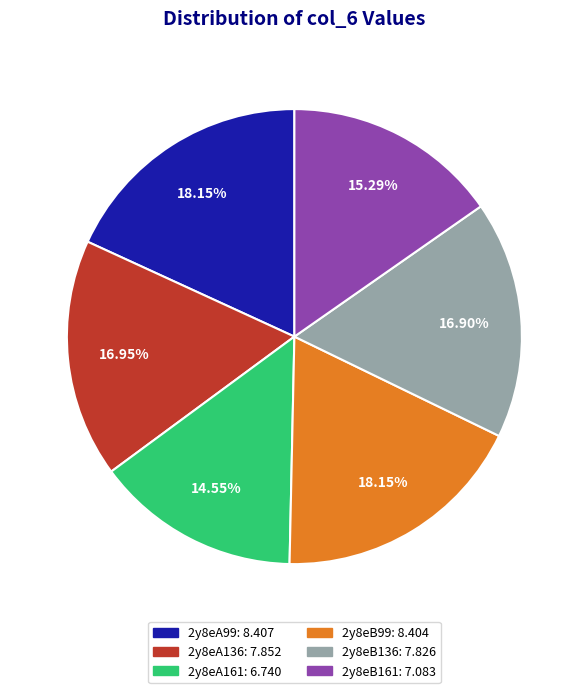

Count the number of slices in the pie.

6